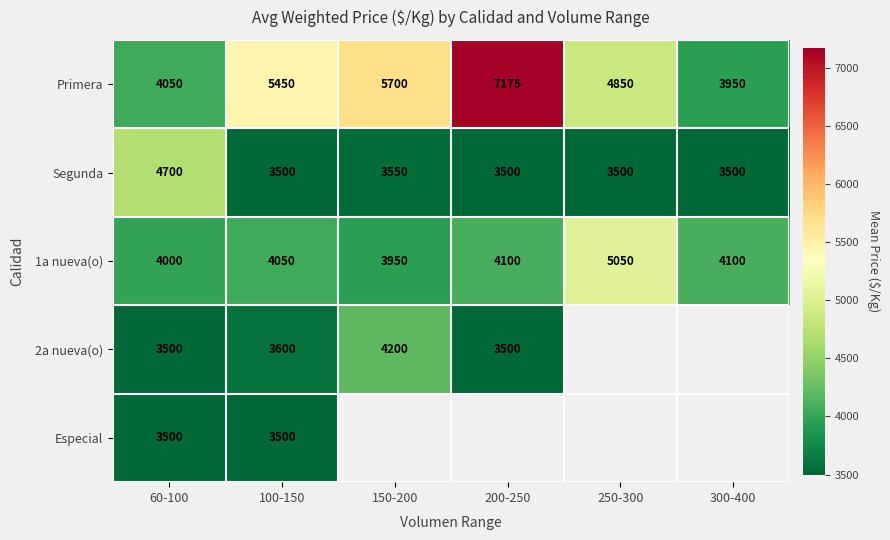

Is it true that 1a nueva(o) equals 2759 at 60-100?

False